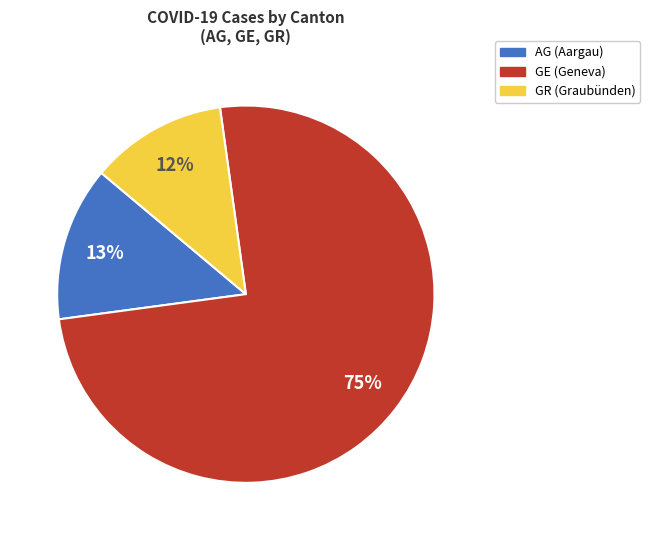

Is the sum of GR (Graubünden) and GE (Geneva) greater than half?

Yes